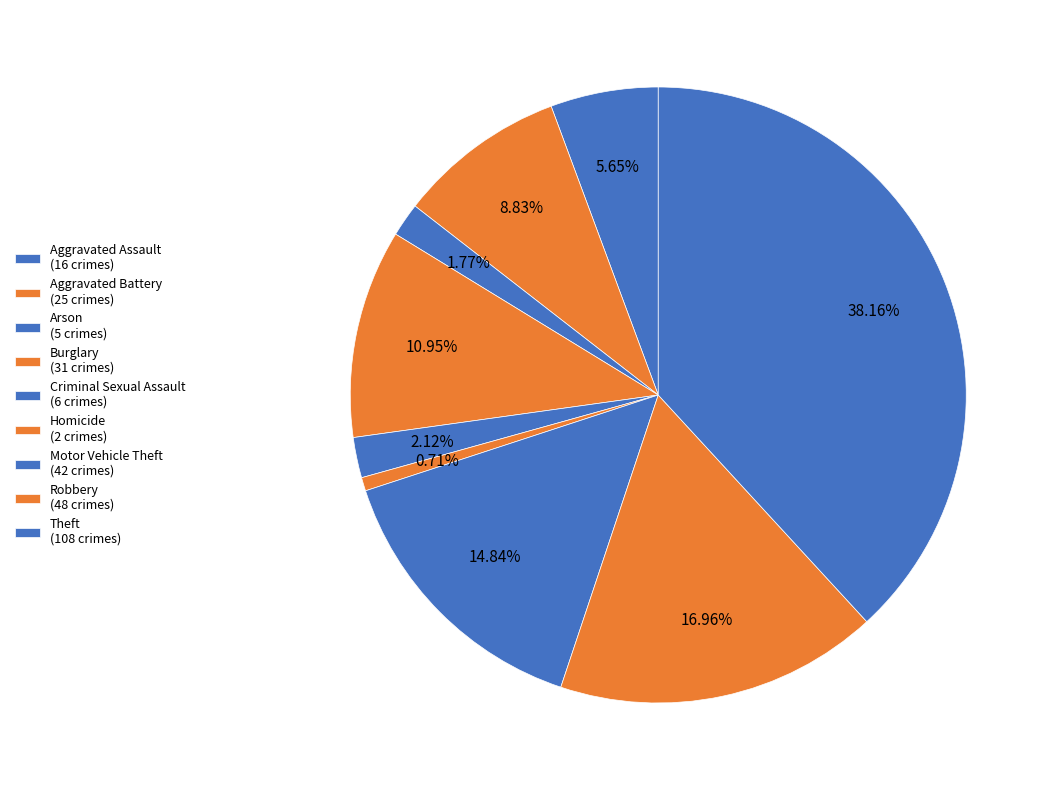

Is it true that Homicide is 1% of the pie?

True